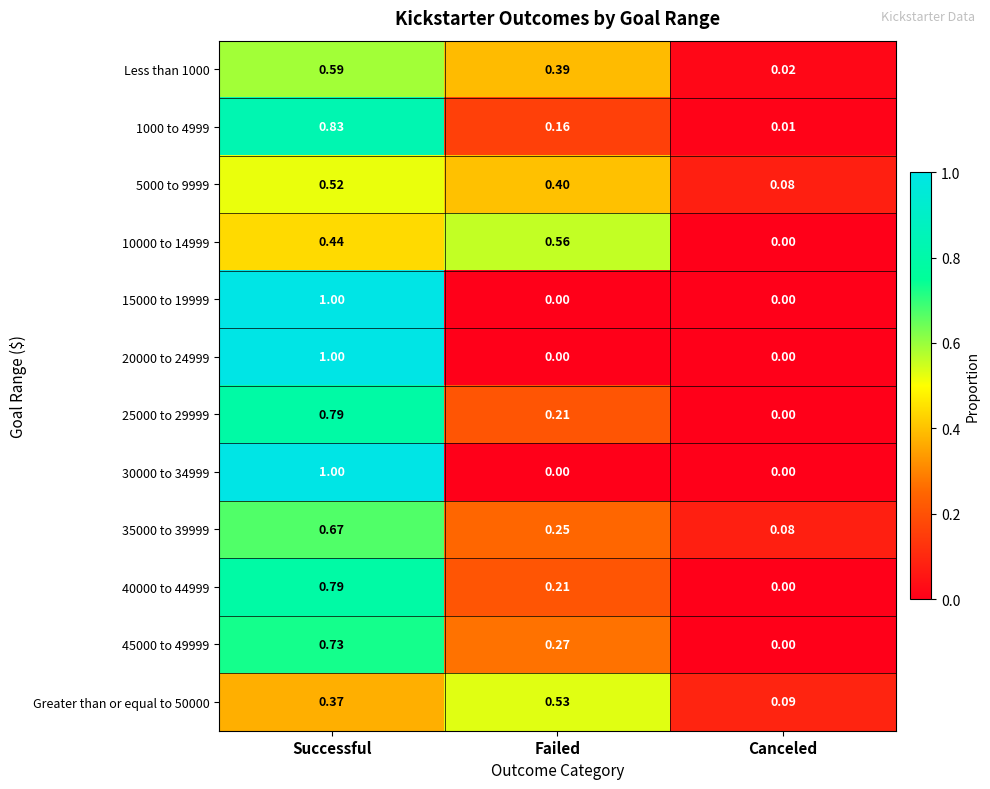

Where is 35000 to 39999 nearest to the value 0?

Canceled